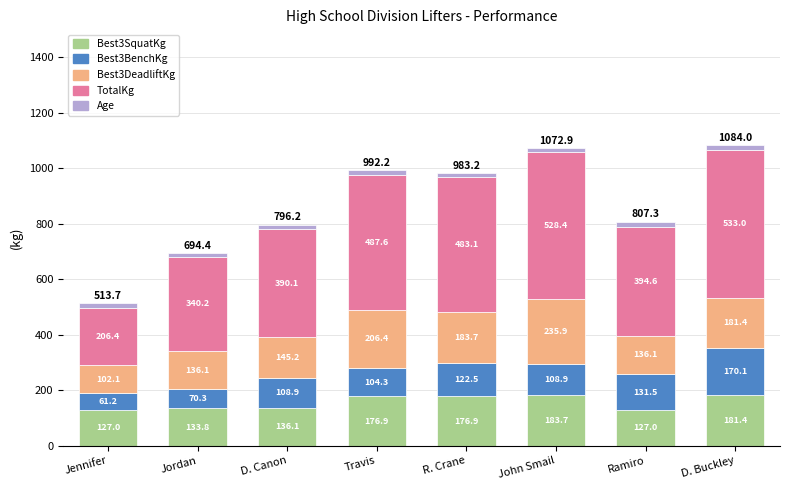

Reading left to right, transcribe the values for Best3SquatKg.

Jennifer=127.0	Jordan=133.8	D. Canon=136.1	Travis=176.9	R. Crane=176.9	John Smail=183.7	Ramiro=127.0	D. Buckley=181.4